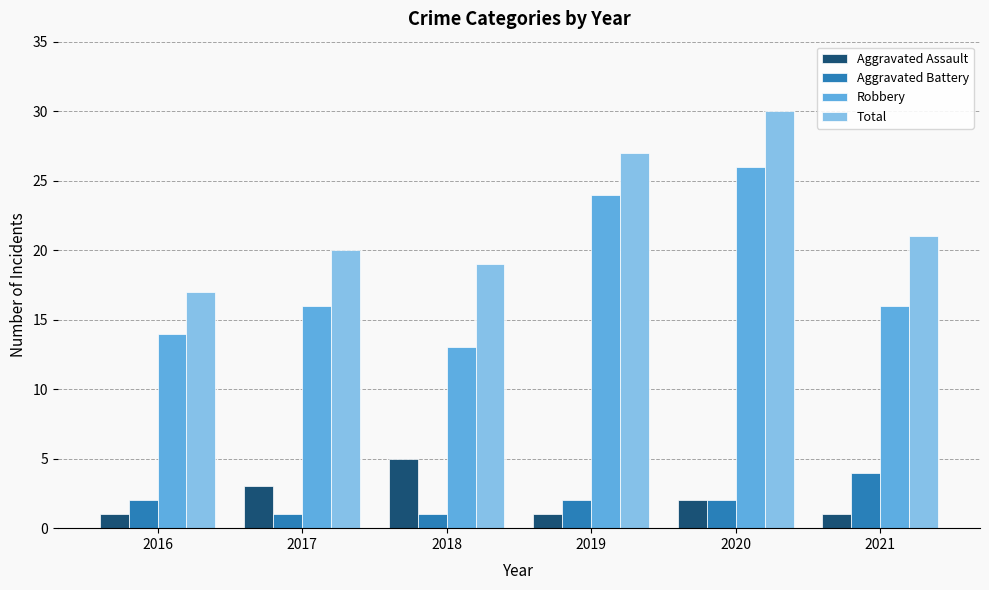

At which category does the chart reach its peak across all series?

2020